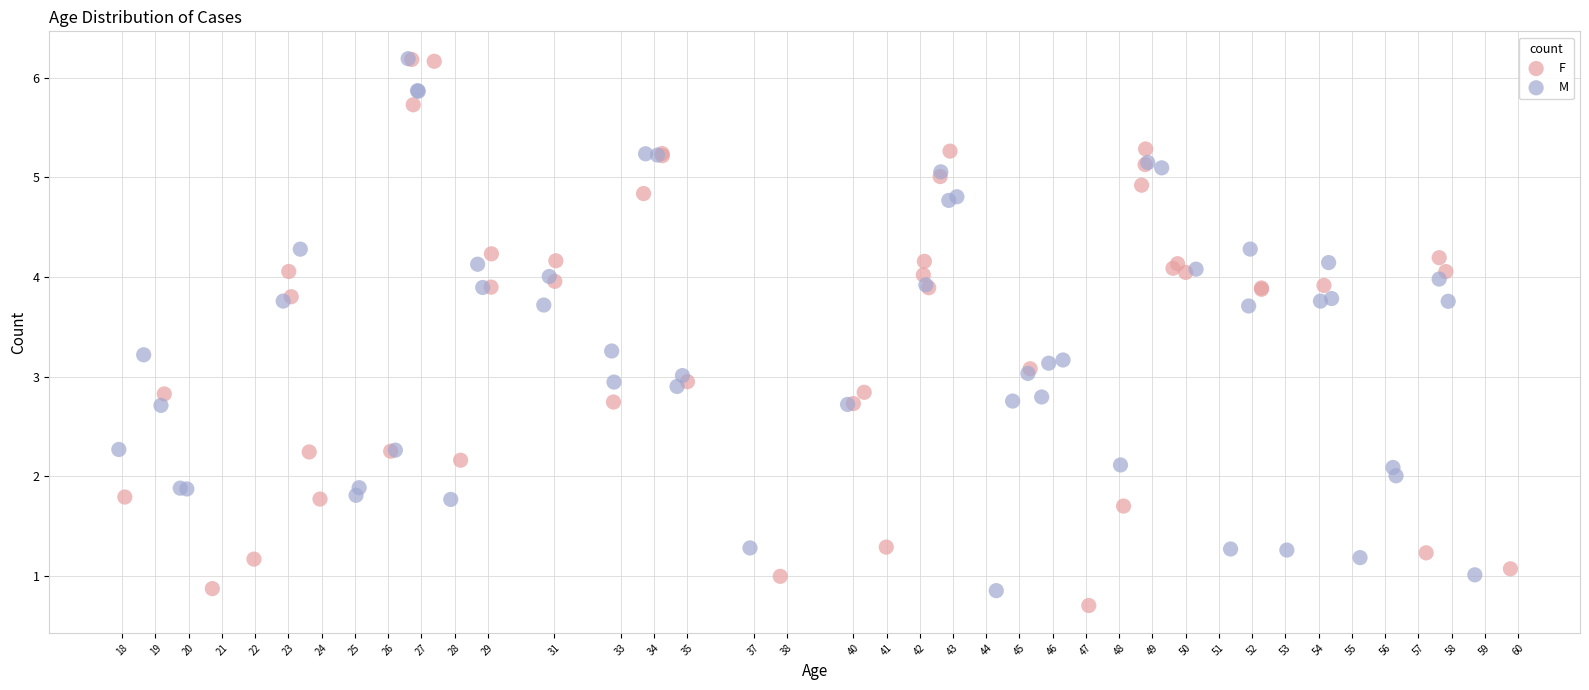

What are all the series names shown in the legend?

F, M